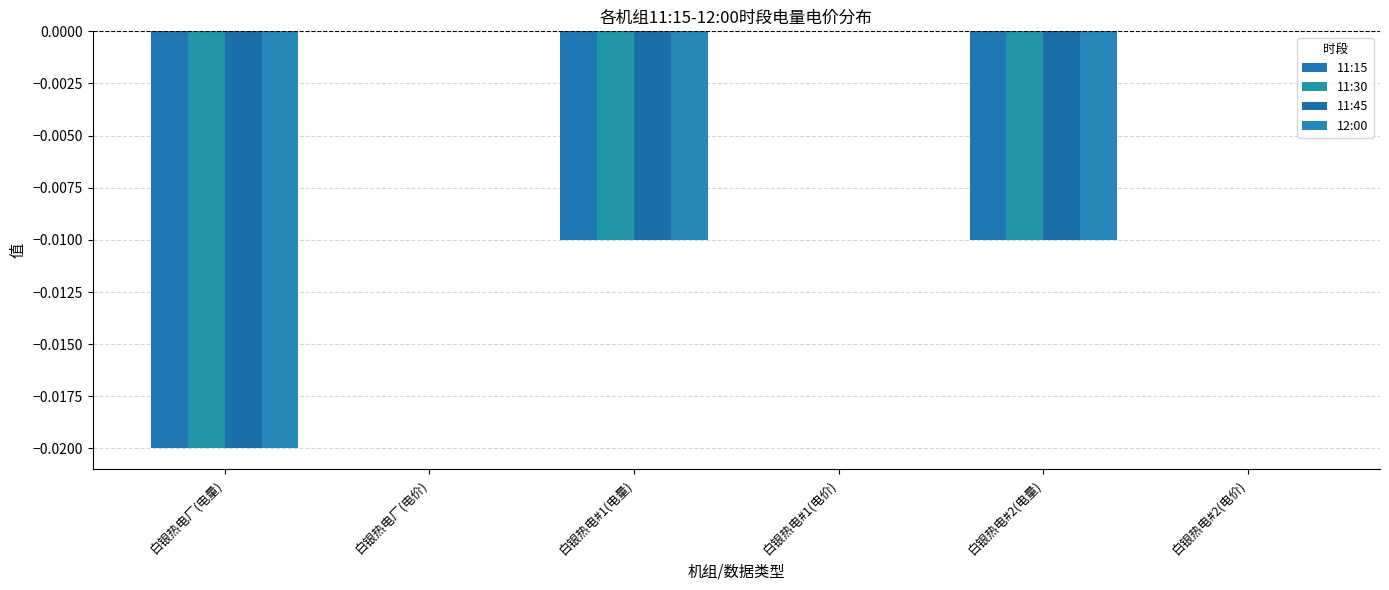

True or false: 12:00 has a value of 0.0 at 白银热电厂(电价).

False